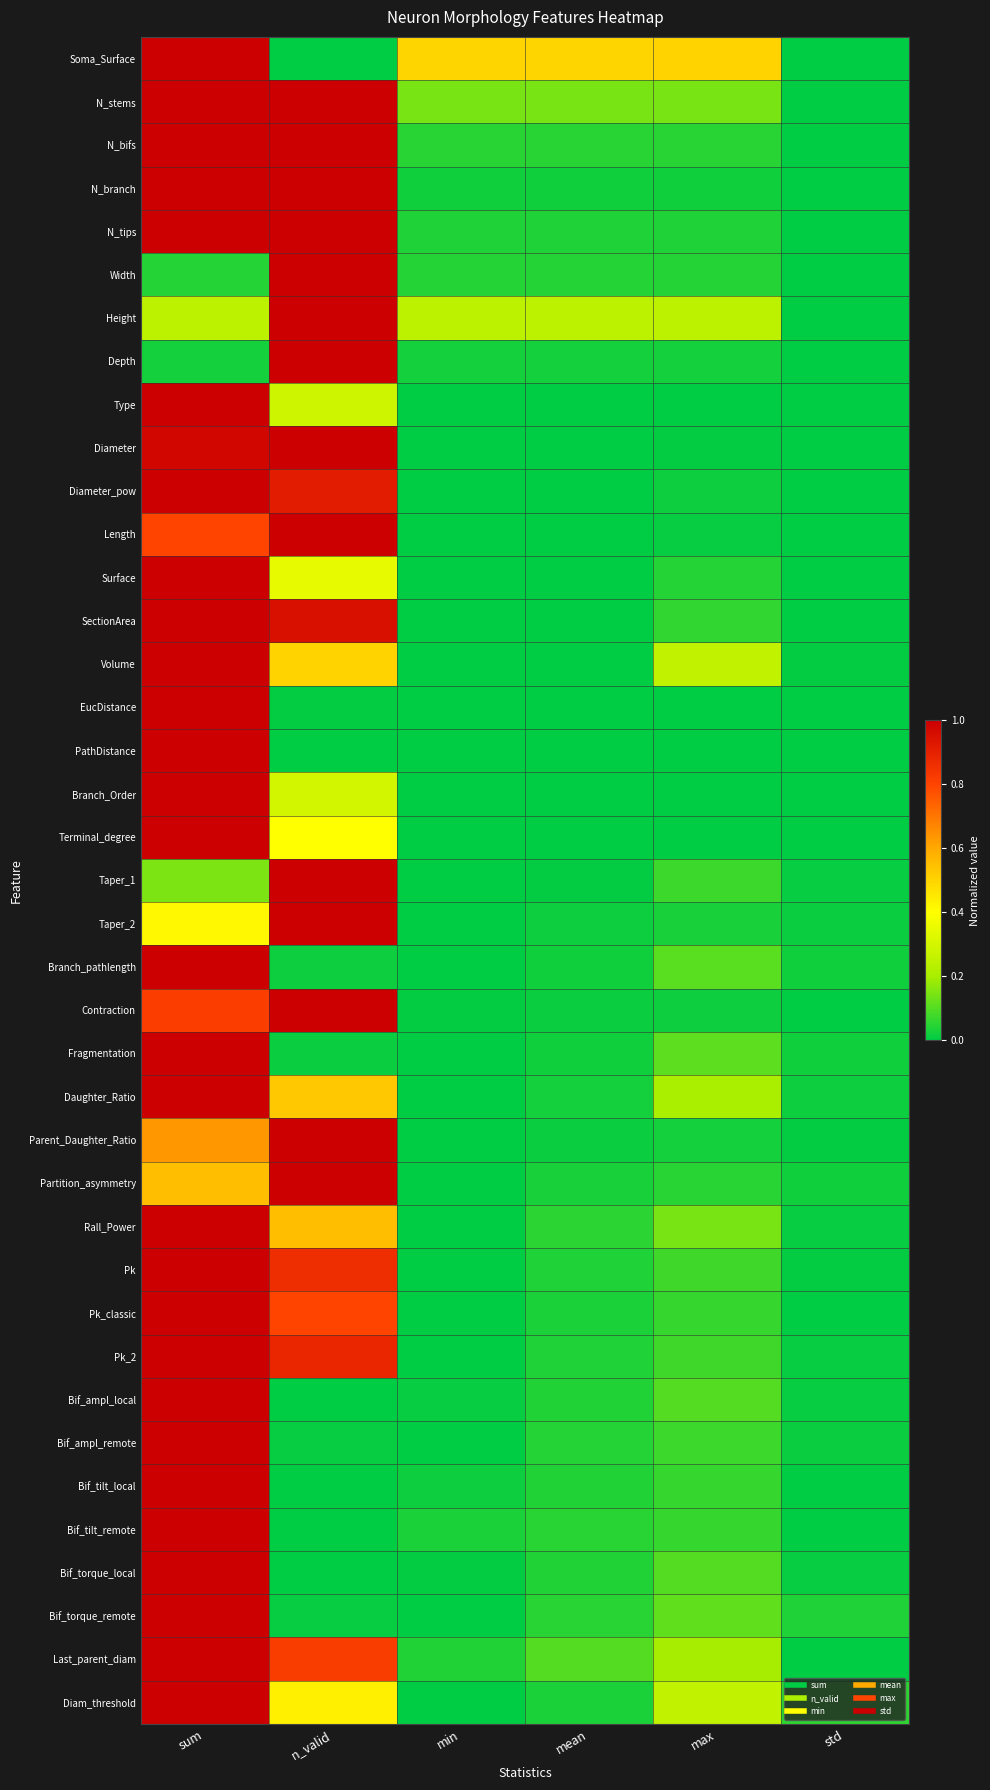

At std, list the series in order from smallest to largest.

Soma_Surface, N_stems, N_bifs, N_branch, N_tips, Width, Height, Depth, Type, Contraction, Pk_classic, Bif_tilt_remote, Last_parent_diam, Terminal_degree, Diameter, Branch_Order, PathDistance, Length, EucDistance, Diameter_pow, Surface, SectionArea, Bif_tilt_local, Parent_Daughter_Ratio, Volume, Pk, Pk_2, Bif_ampl_local, Taper_1, Rall_Power, Bif_torque_local, Bif_ampl_remote, Taper_2, Daughter_Ratio, Branch_pathlength, Fragmentation, Partition_asymmetry, Bif_torque_remote, Diam_threshold